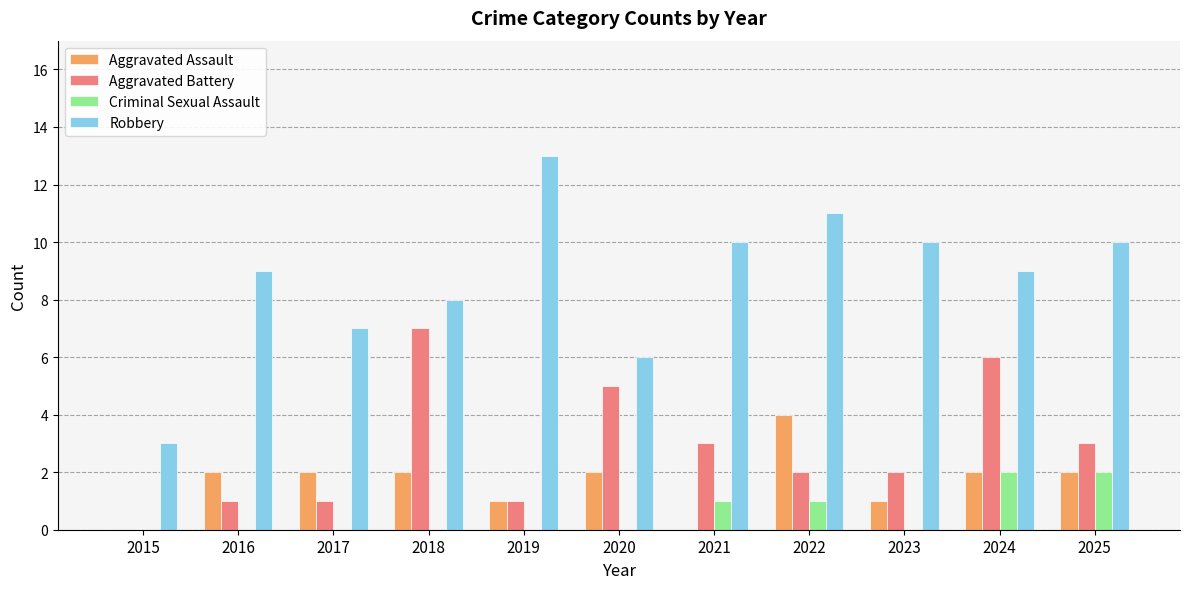

At which label does Robbery reach its peak?

2019